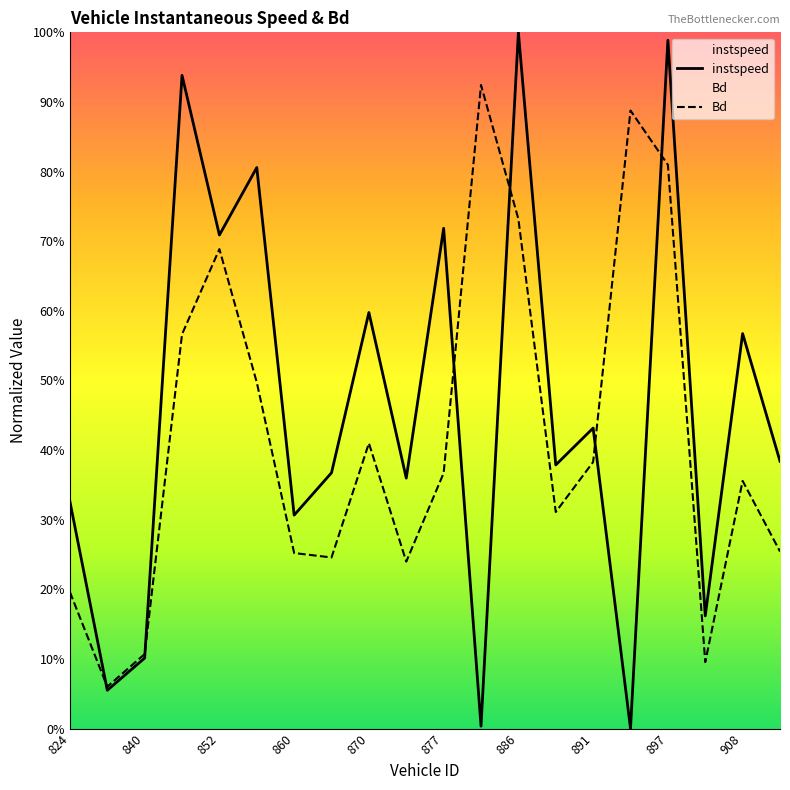

Between 854 and 877, which series saw the biggest shift?

Bd